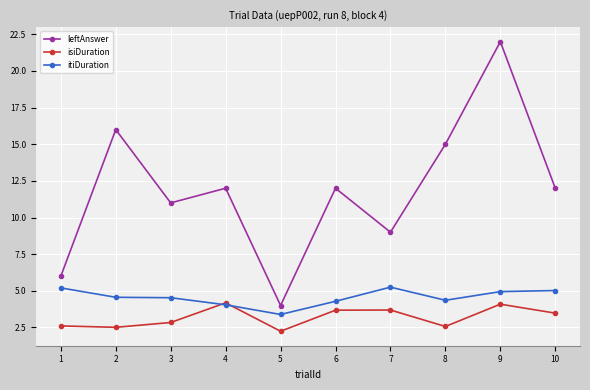

Is it true that isiDuration equals 7.0 at 3?

False